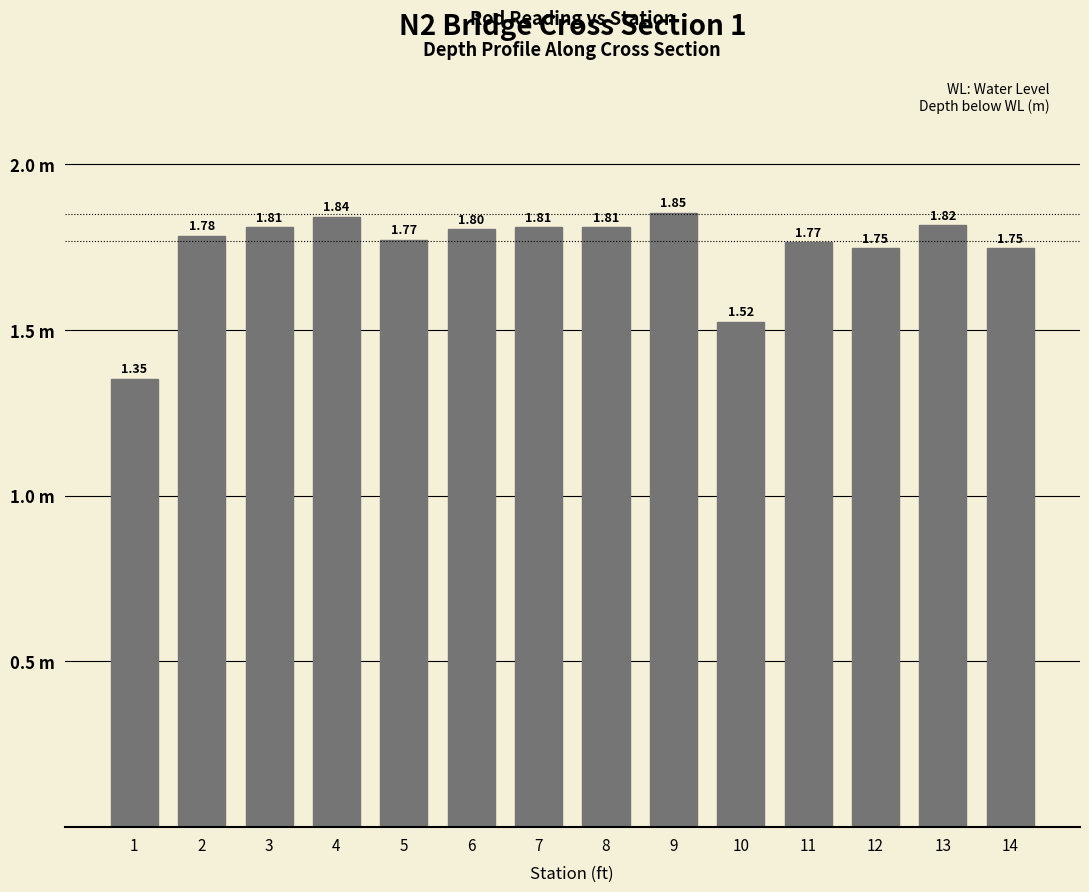

List the labels in order of value, smallest first.

1, 10, 12, 14, 11, 5, 2, 6, 3, 7, 8, 13, 4, 9